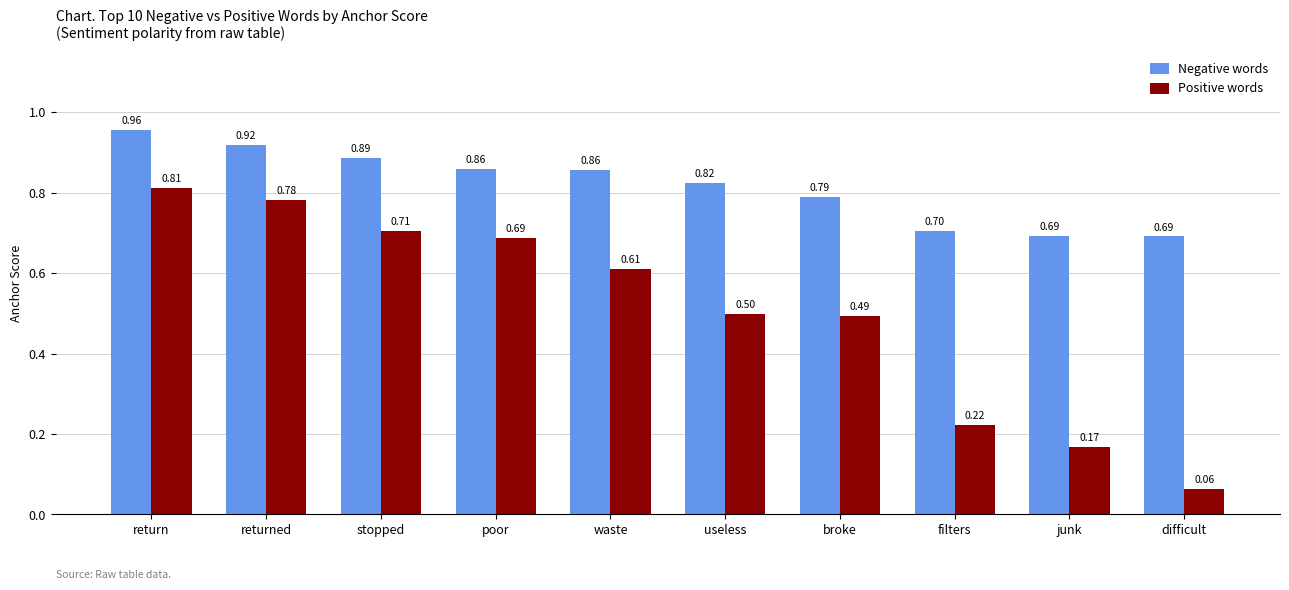

Is the value of Negative words at junk greater than the value of Positive words at useless?

Yes